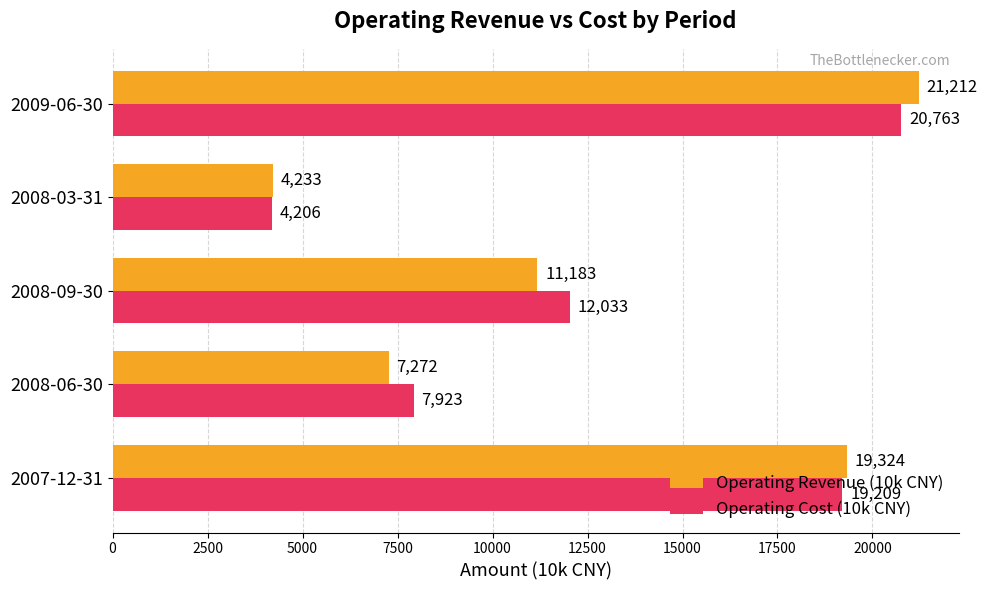

At which category is the sum across all series the highest?

2009-06-30